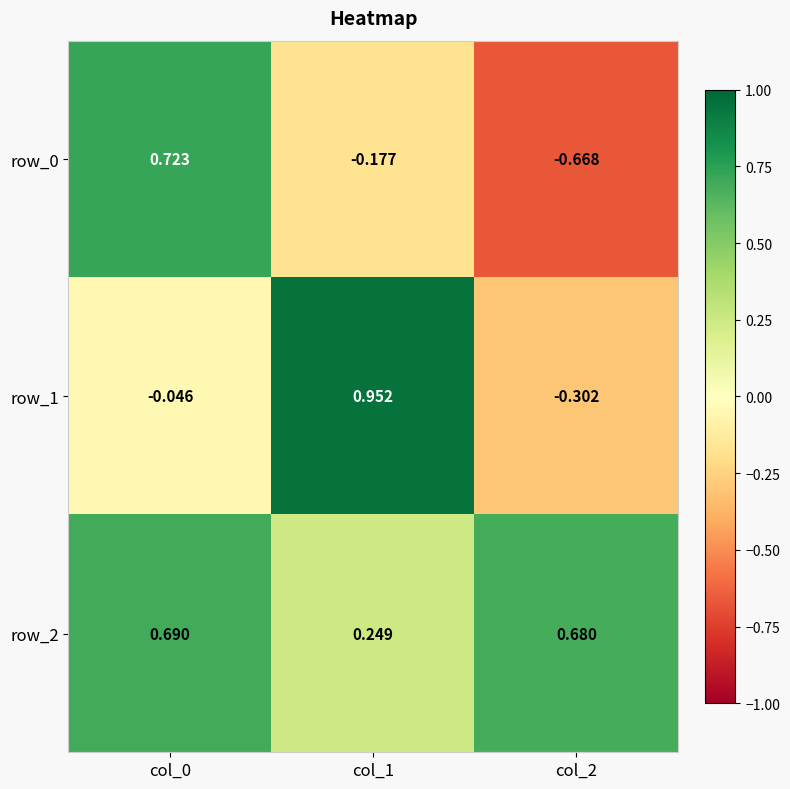

Is the value of row_0 at col_1 greater than the value of row_1 at col_0?

No